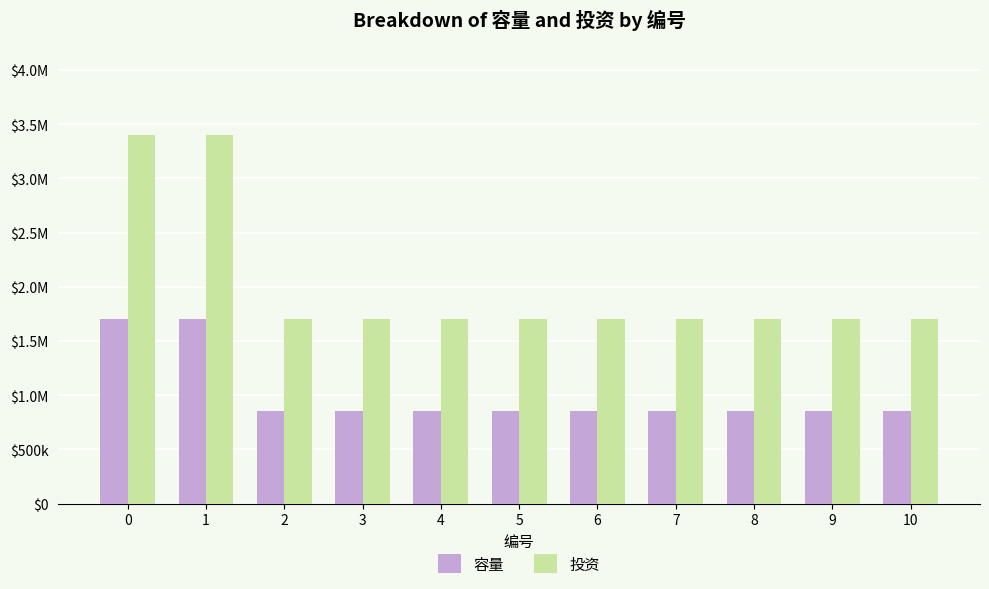

Reading left to right, extract all data points from this chart.

容量: 1700000	1700000	850000	850000	850000	850000	850000	850000	850000	850000	850000
投资: 3400000	3400000	1700000	1700000	1700000	1700000	1700000	1700000	1700000	1700000	1700000